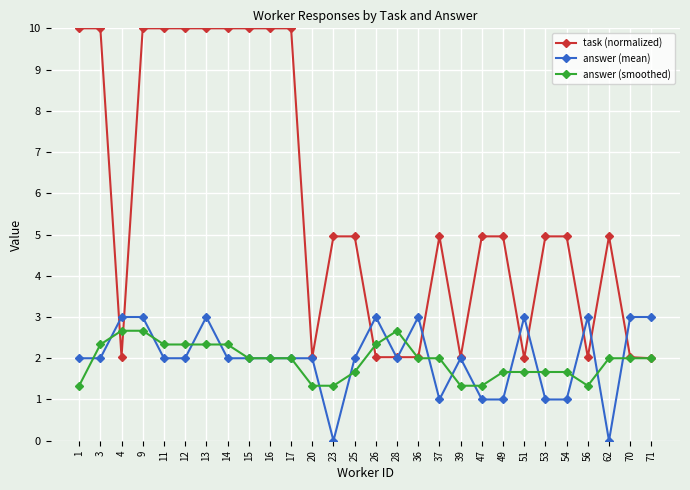

Is it true that answer (smoothed) equals 1.7 at 25?

True